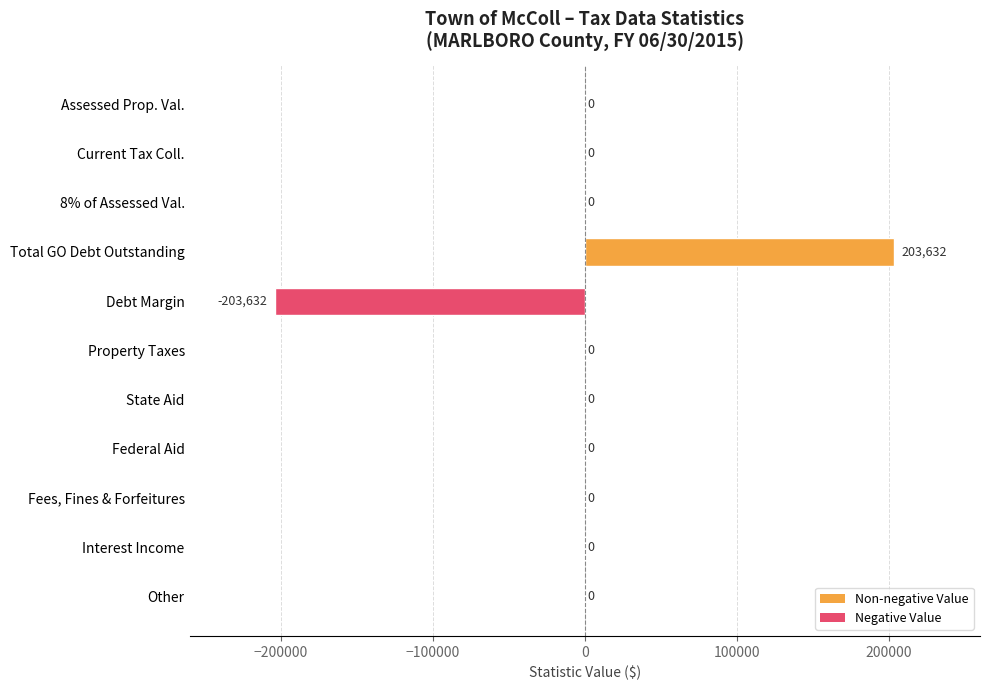

Are the bars horizontal?

Yes